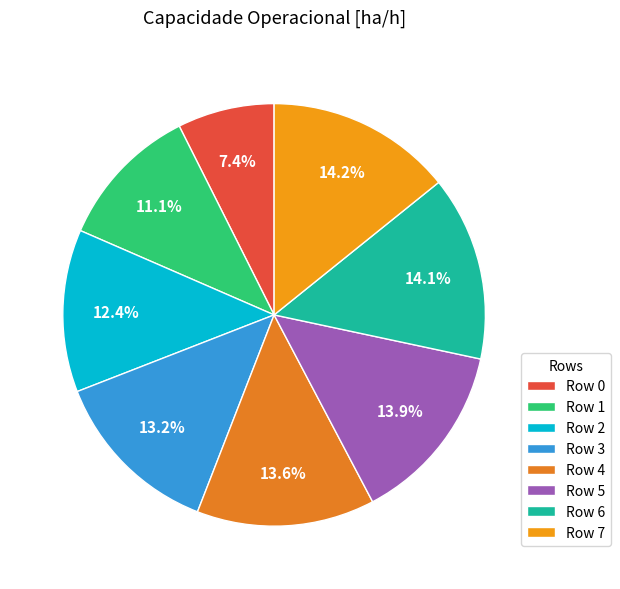

What portion of the pie excludes Row 3?

86.8%